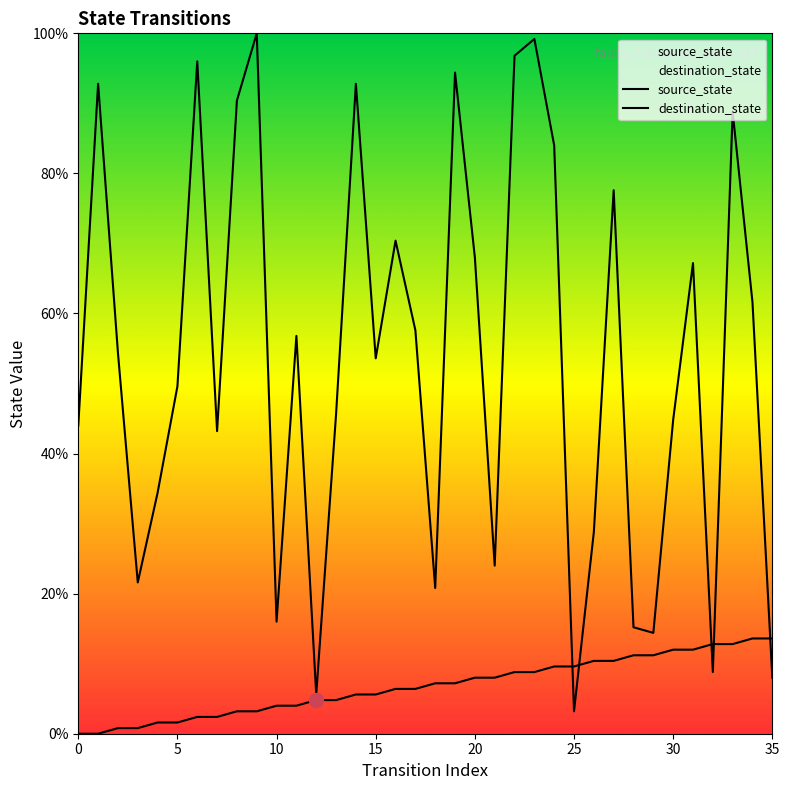

What is the average value of the destination_state series?

53.6